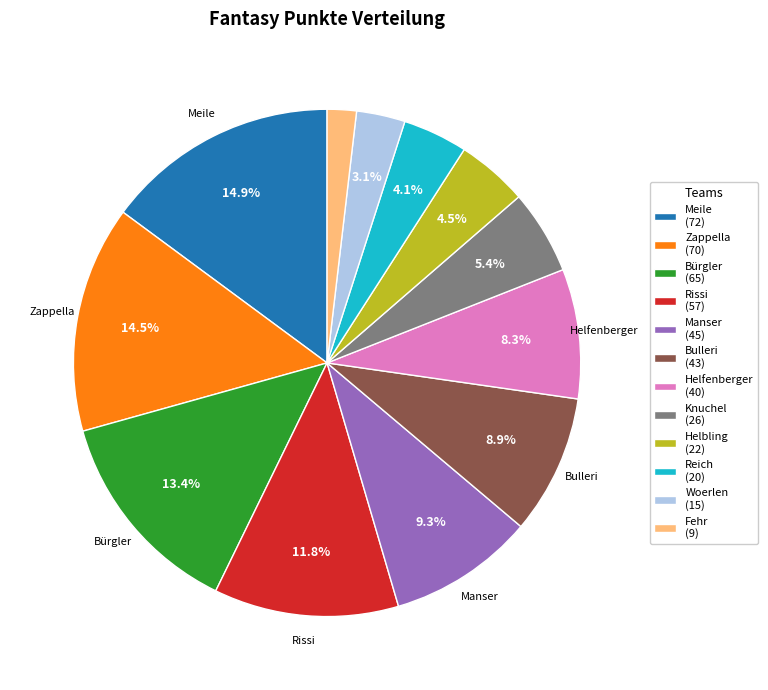

Approximately how many times larger is the value at Zappella (70) compared to Meile (72)?

1.0